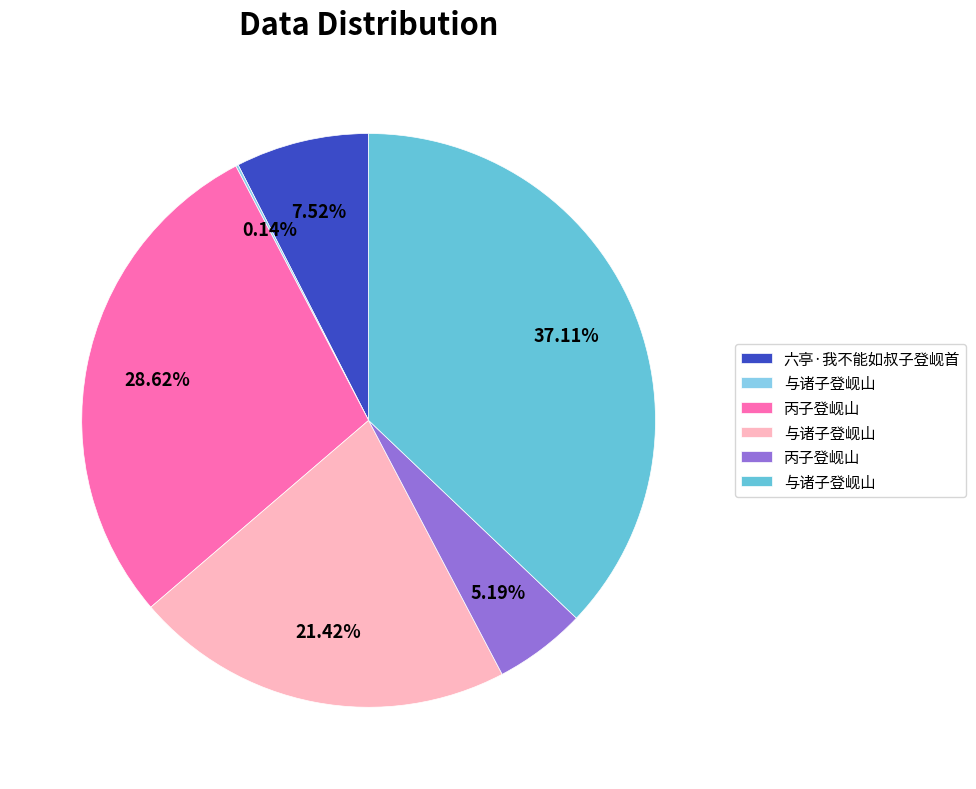

Is there a majority slice in this chart?

No